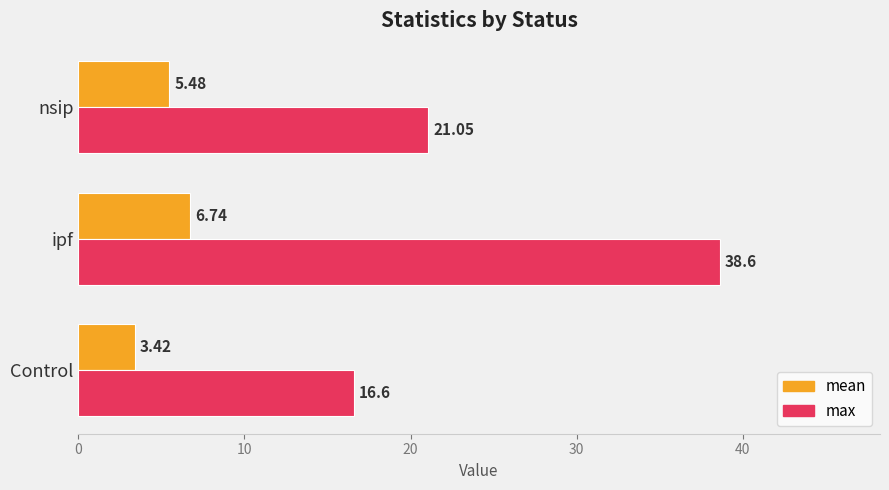

How many mean values are between 3 and 6?

2